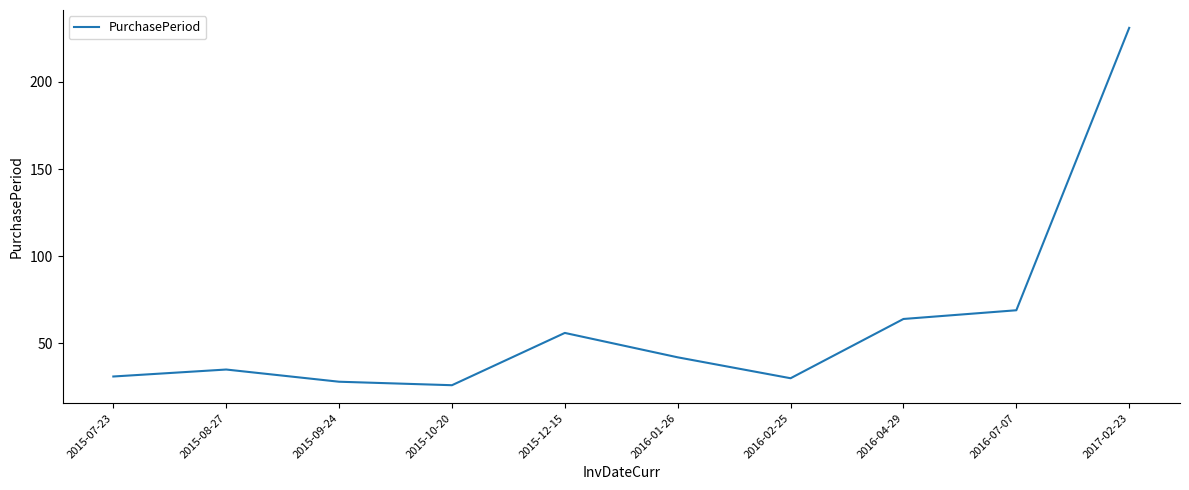

What position from the right is 2015-12-15?

6